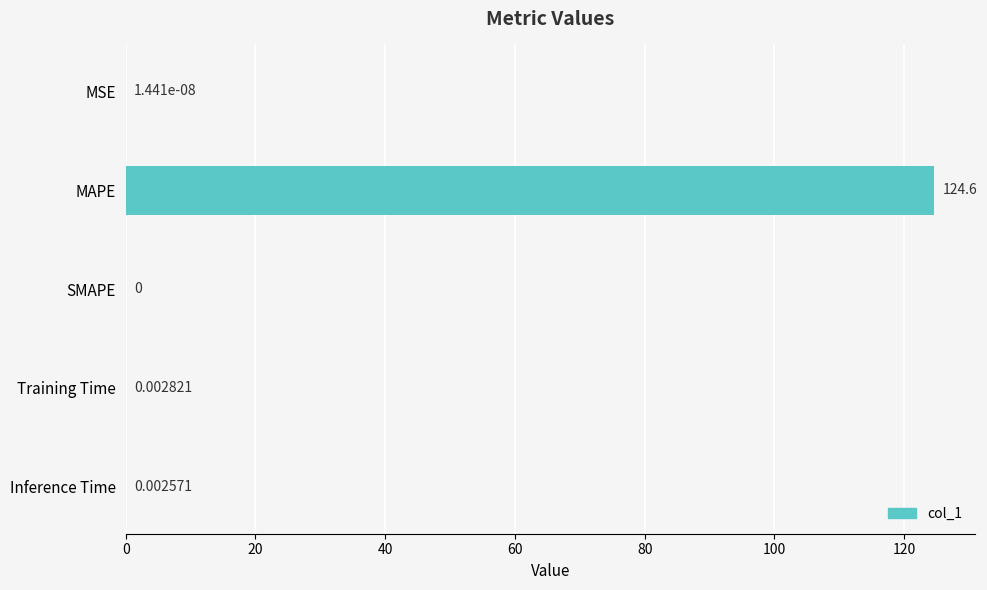

Between Inference Time and MAPE, which is larger?

MAPE